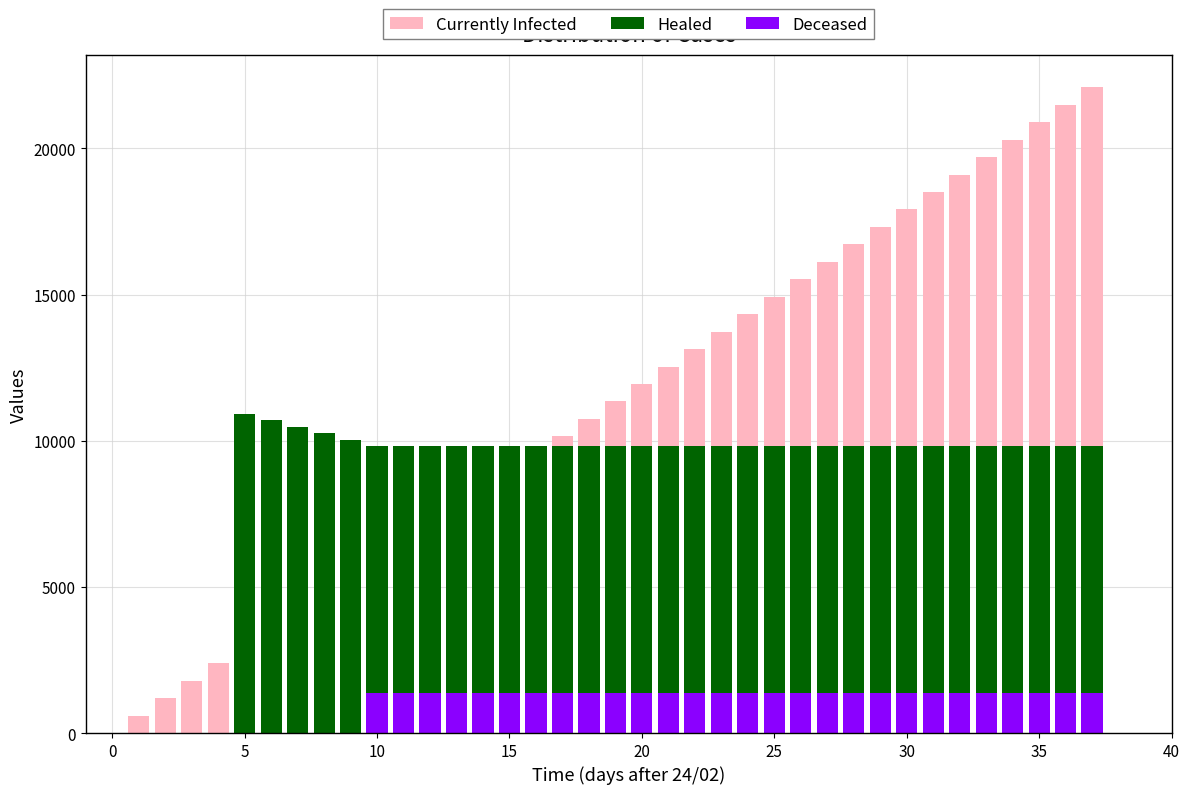

Which has a higher value, 30 or 9?

30